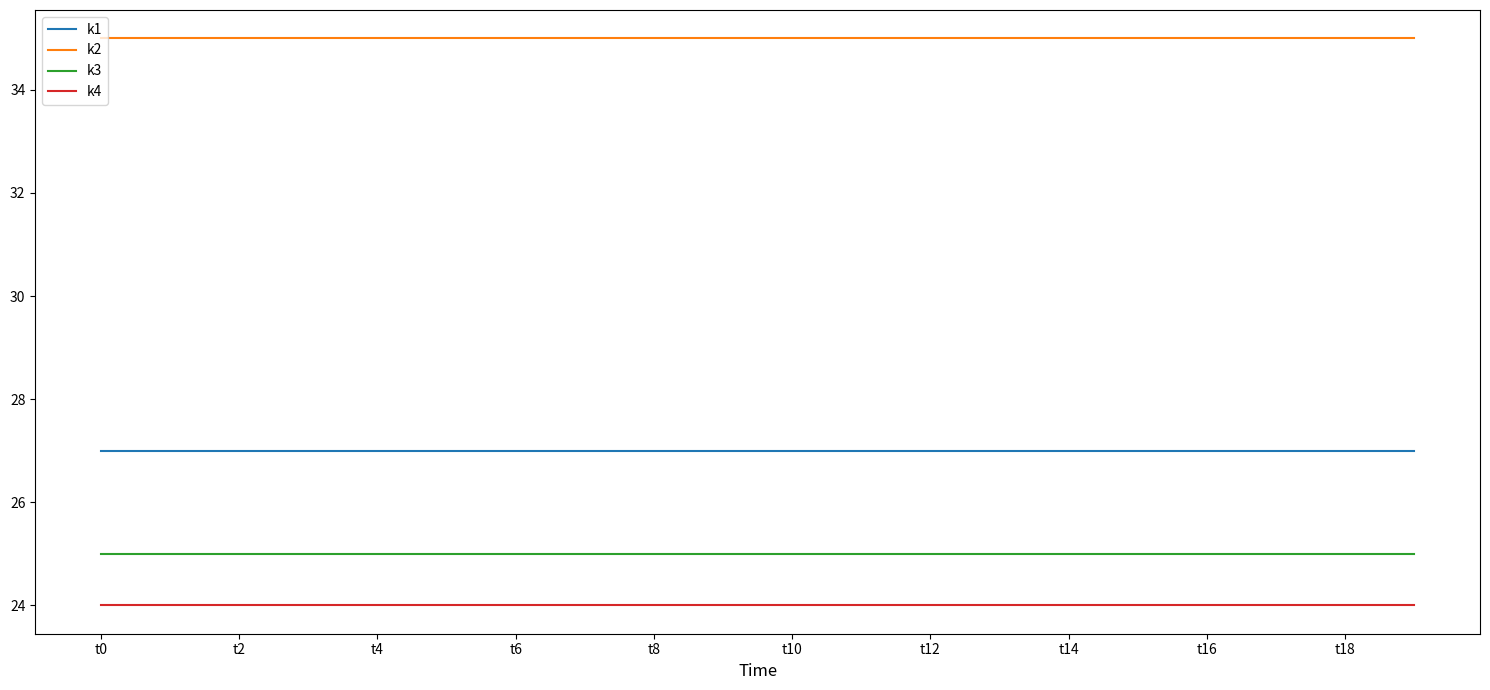

What is the maximum value shown in the chart?

35